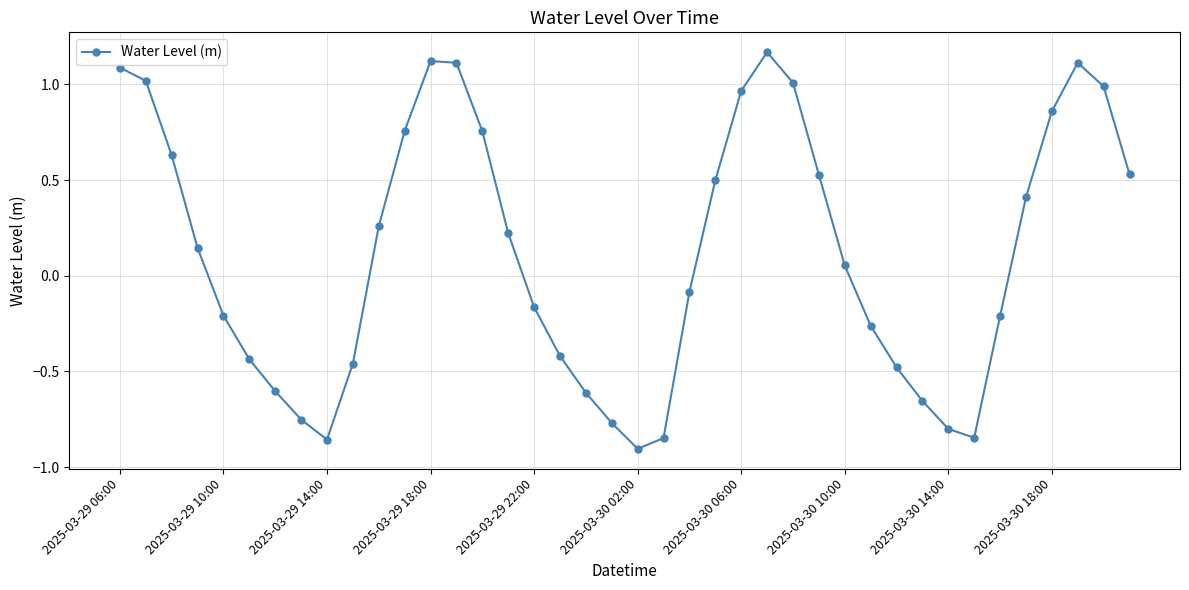

True or false: there are more than 0 points higher than both neighbors.

True